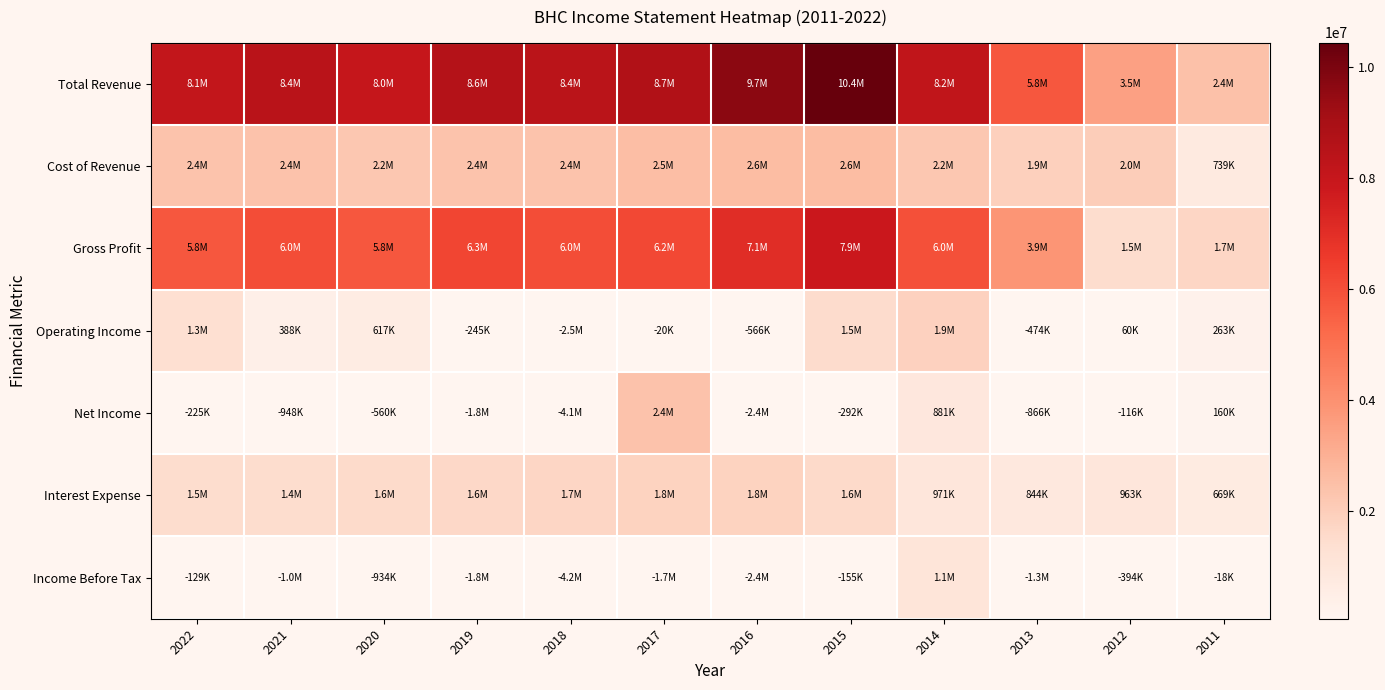

Reading right to left, transcribe all the data shown in this chart.

Total Revenue: 2011=2427500	2012=3480400	2013=5769600	2014=8206000	2015=10446500	2016=9674000	2017=8724000	2018=8380000	2019=8601000	2020=8027000	2021=8434000	2022=8124000
Cost of Revenue: 2011=739200	2012=2008200	2013=1905100	2014=2236100	2015=2584700	2016=2611000	2017=2548000	2018=2351000	2019=2350000	2020=2249000	2021=2394000	2022=2364000
Gross Profit: 2011=1688300	2012=1472200	2013=3864500	2014=5969900	2015=7861800	2016=7063000	2017=6176000	2018=6029000	2019=6251000	2020=5778000	2021=6040000	2022=5760000
Operating Income: 2011=263100	2012=59600	2013=-474500	2014=1871100	2015=1507400	2016=-566000	2017=-20000	2018=-2503000	2019=-245000	2020=617000	2021=388000	2022=1329000
Net Income: 2011=159600	2012=-116000	2013=-866100	2014=880700	2015=-291700	2016=-2409000	2017=2404000	2018=-4148000	2019=-1788000	2020=-560000	2021=-948000	2022=-225000
Interest Expense: 2011=669100	2012=963200	2013=844300	2014=971000	2015=1563200	2016=1836000	2017=1840000	2018=1685000	2019=1612000	2020=1557000	2021=1446000	2022=1470000
Income Before Tax: 2011=-18000	2012=-394200	2013=-1314400	2014=1053600	2015=-155300	2016=-2435000	2017=-1741000	2018=-4154000	2019=-1837000	2020=-934000	2021=-1024000	2022=-129000